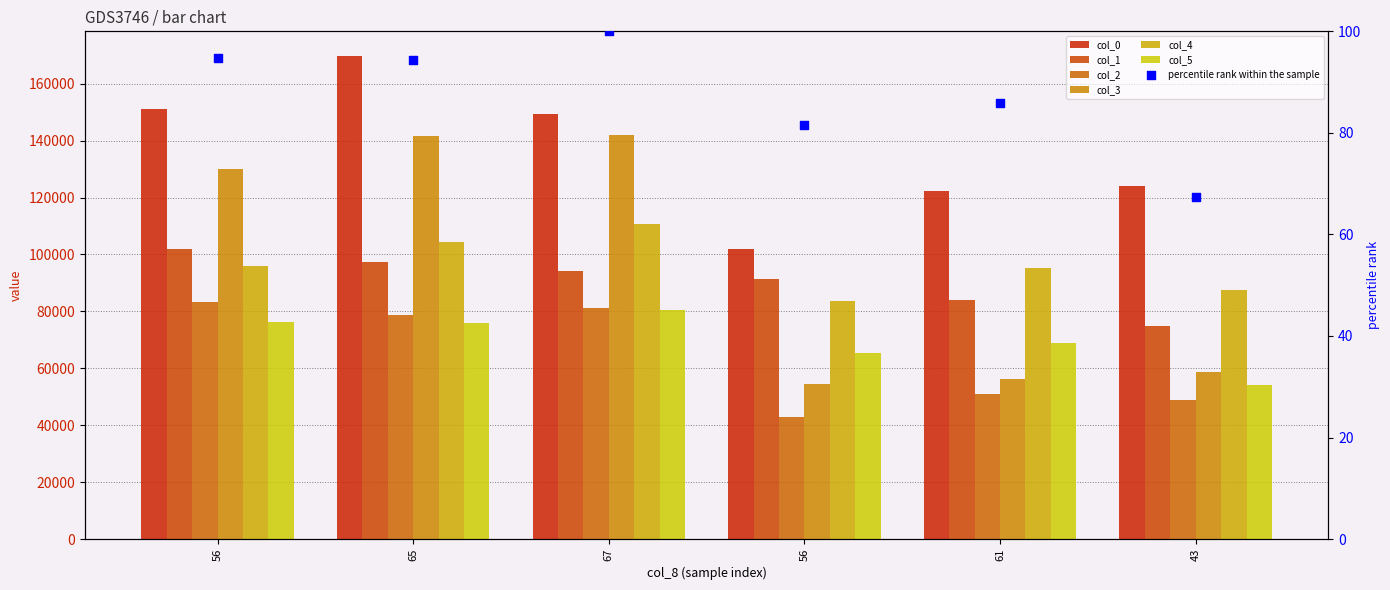

Which series contains the highest Y value?

col_0